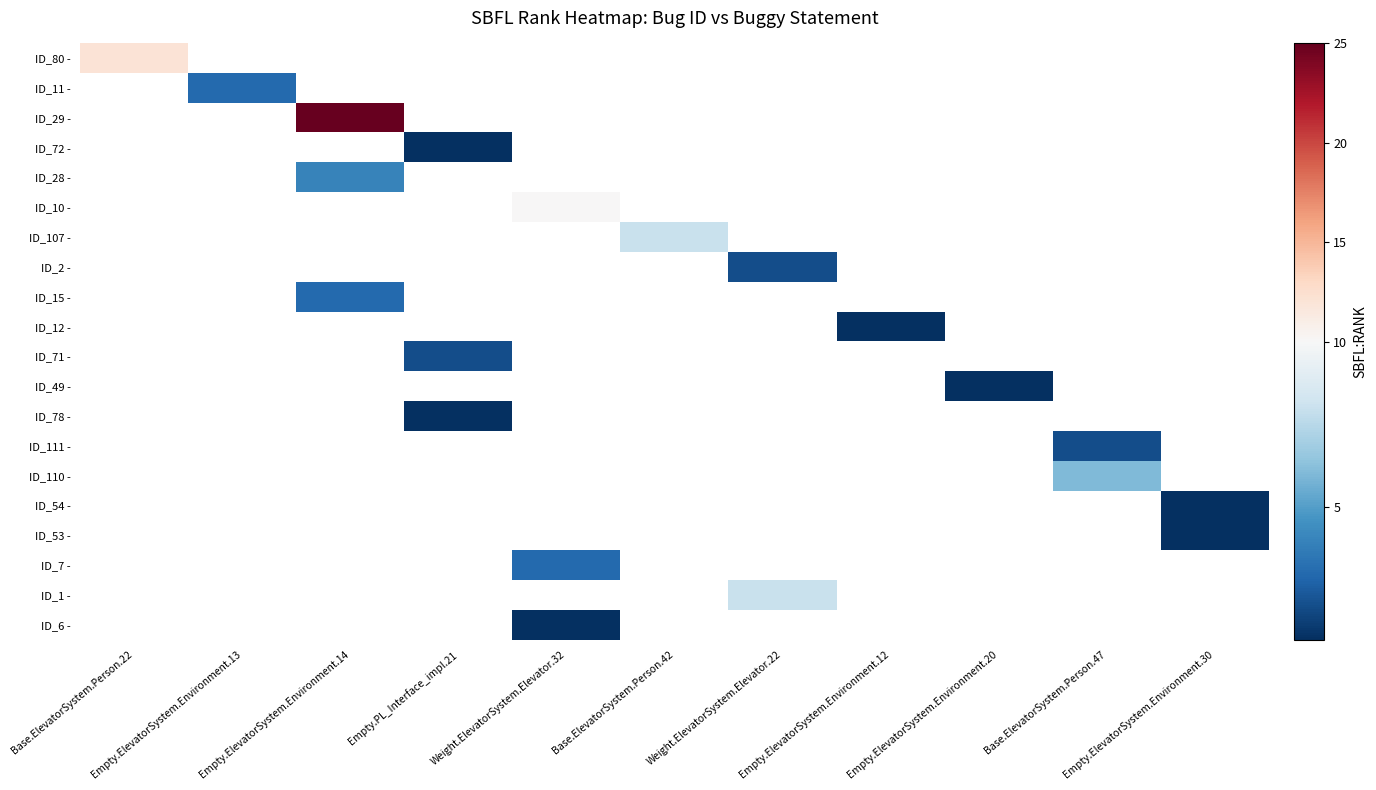

Which series has the widest spread of values?

ID_80 -